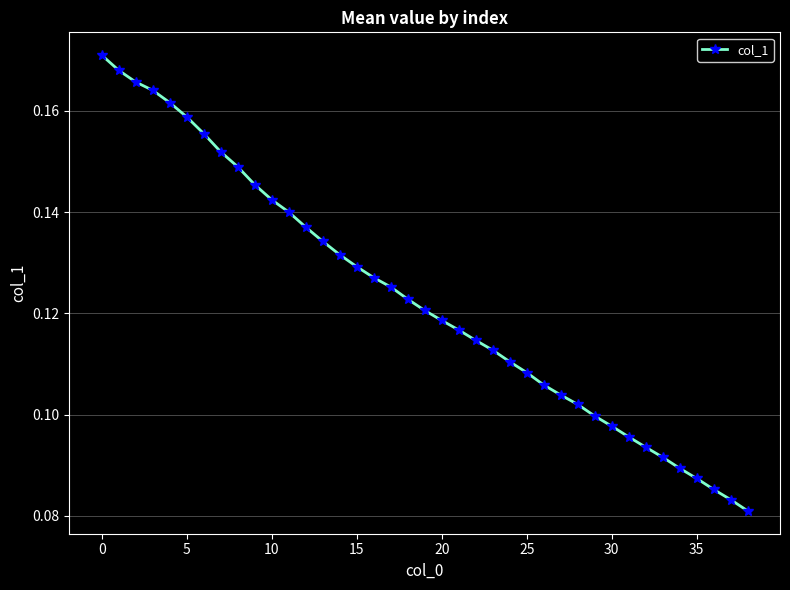

Count the values in the range 0 to 1.

39